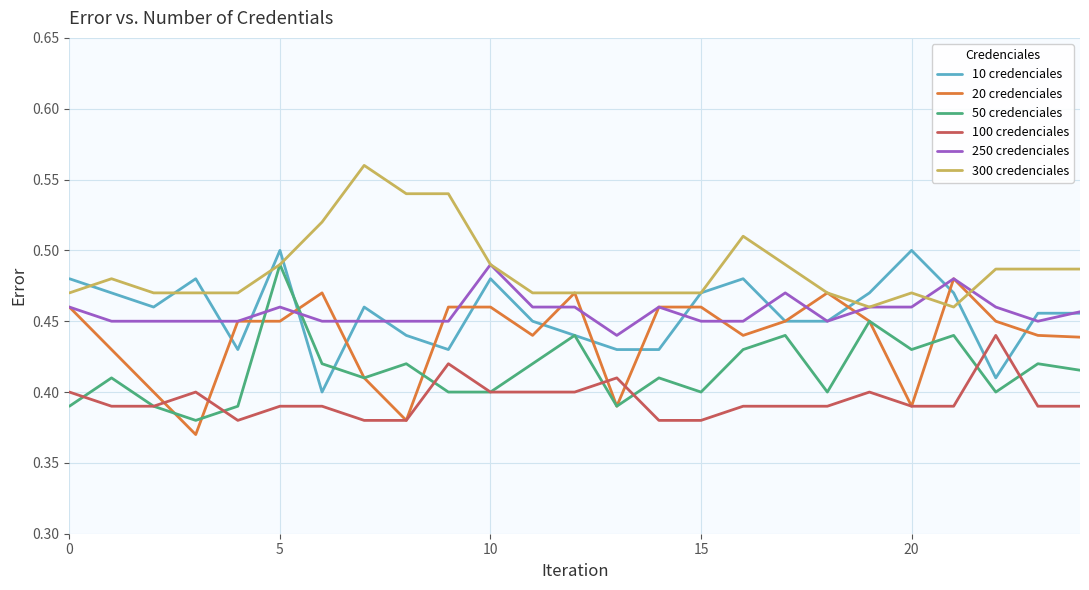

How many times do 100 credenciales and 10 credenciales cross each other?

2